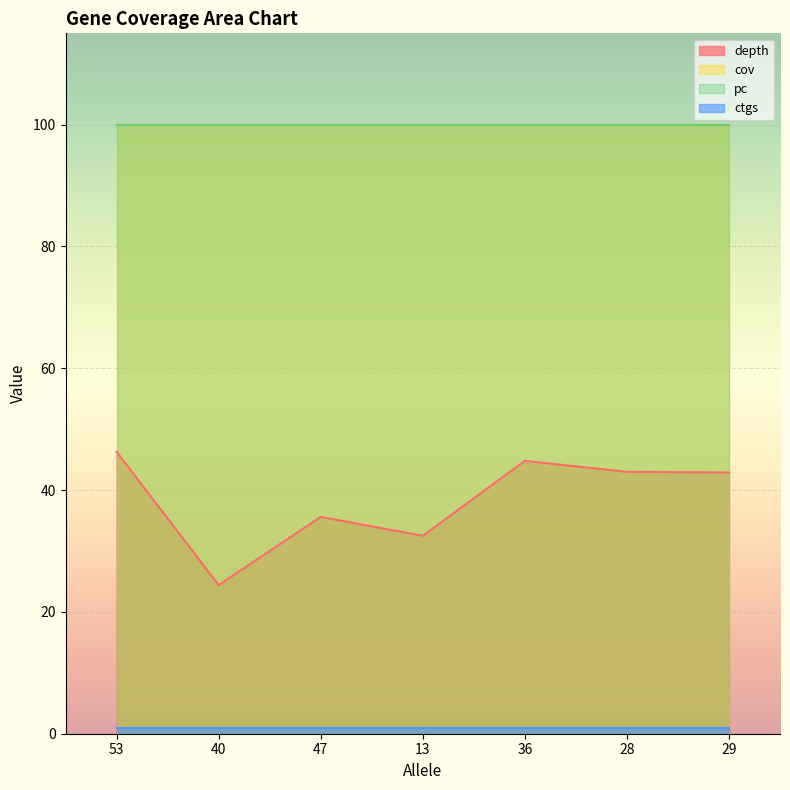

Rank the series at 29 from highest to lowest value.

cov, pc, depth, ctgs